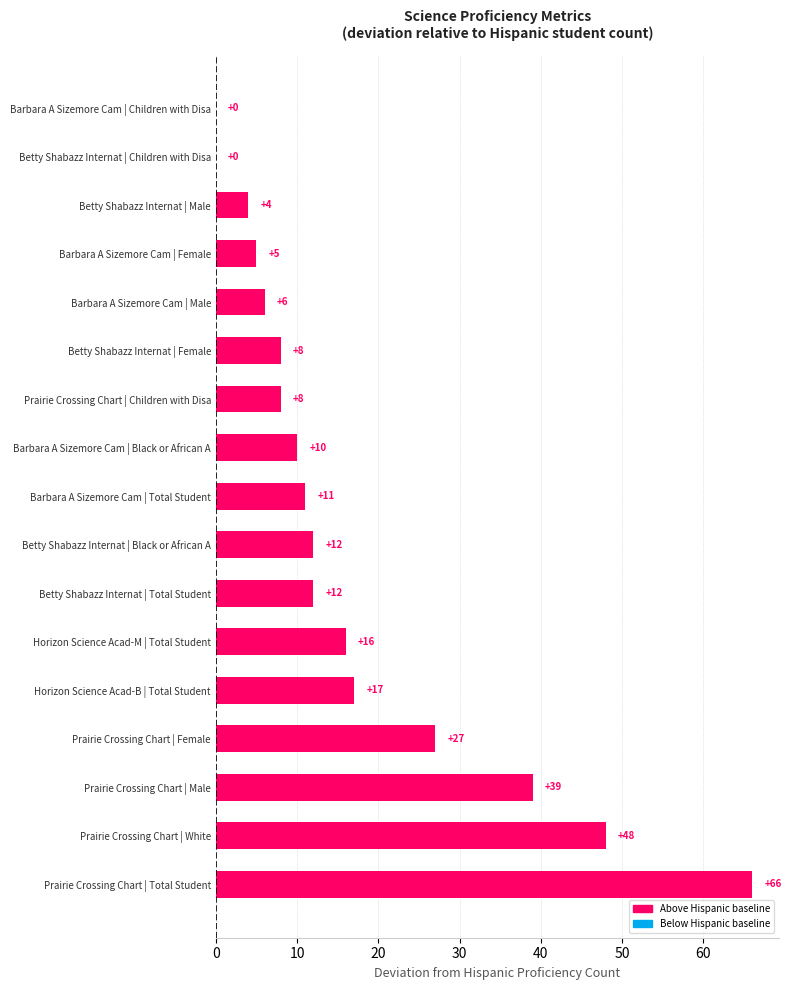

Reading bottom to top, what are all the values shown in this chart?

Prairie Crossing Chart | Total Student=66	Prairie Crossing Chart | White=48	Prairie Crossing Chart | Male=39	Prairie Crossing Chart | Female=27	Horizon Science Acad-B | Total Student=17	Horizon Science Acad-M | Total Student=16	Betty Shabazz Internat | Total Student=12	Betty Shabazz Internat | Black or African A=12	Barbara A Sizemore Cam | Total Student=11	Barbara A Sizemore Cam | Black or African A=10	Prairie Crossing Chart | Children with Disa=8	Betty Shabazz Internat | Female=8	Barbara A Sizemore Cam | Male=6	Barbara A Sizemore Cam | Female=5	Betty Shabazz Internat | Male=4	Betty Shabazz Internat | Children with Disa=0	Barbara A Sizemore Cam | Children with Disa=0